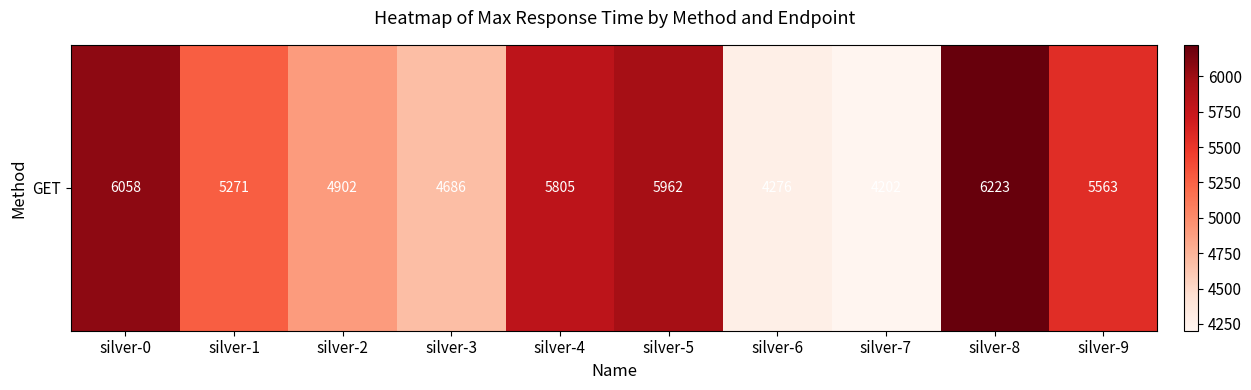

Reading right to left, transcribe all the data shown in this chart.

silver-9=5563	silver-8=6223	silver-7=4202	silver-6=4276	silver-5=5962	silver-4=5805	silver-3=4686	silver-2=4902	silver-1=5271	silver-0=6058